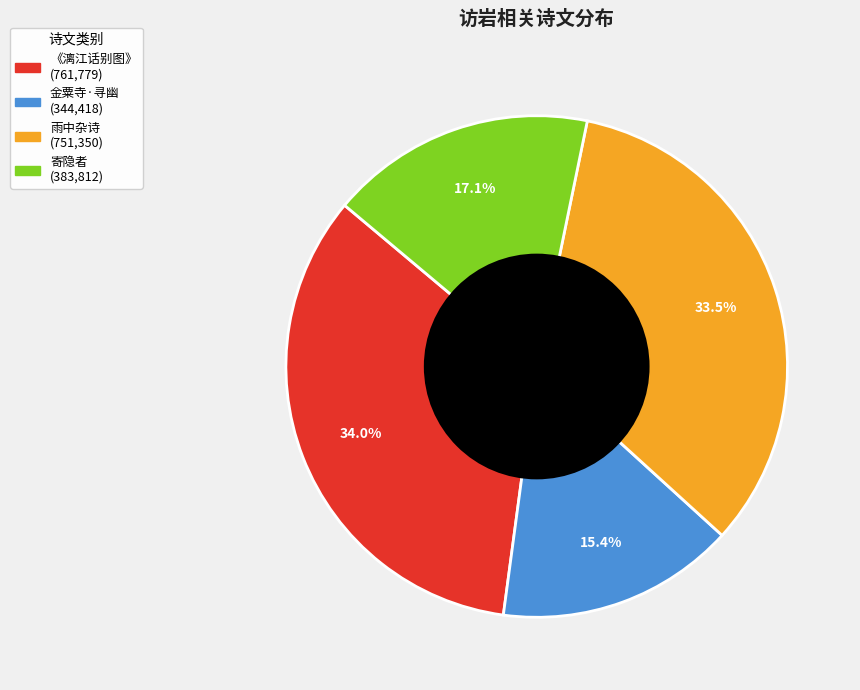

Does any single category account for the majority?

No